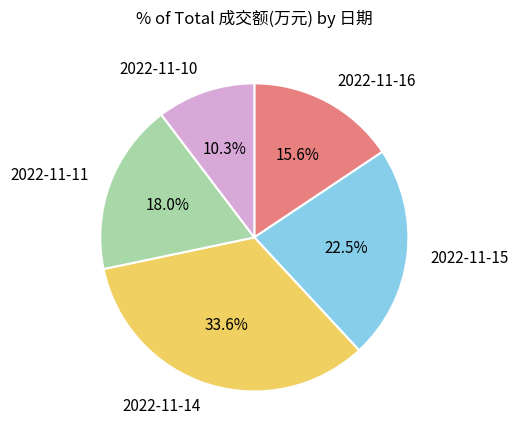

Is it true that 2022-11-14 is 34% of the pie?

True